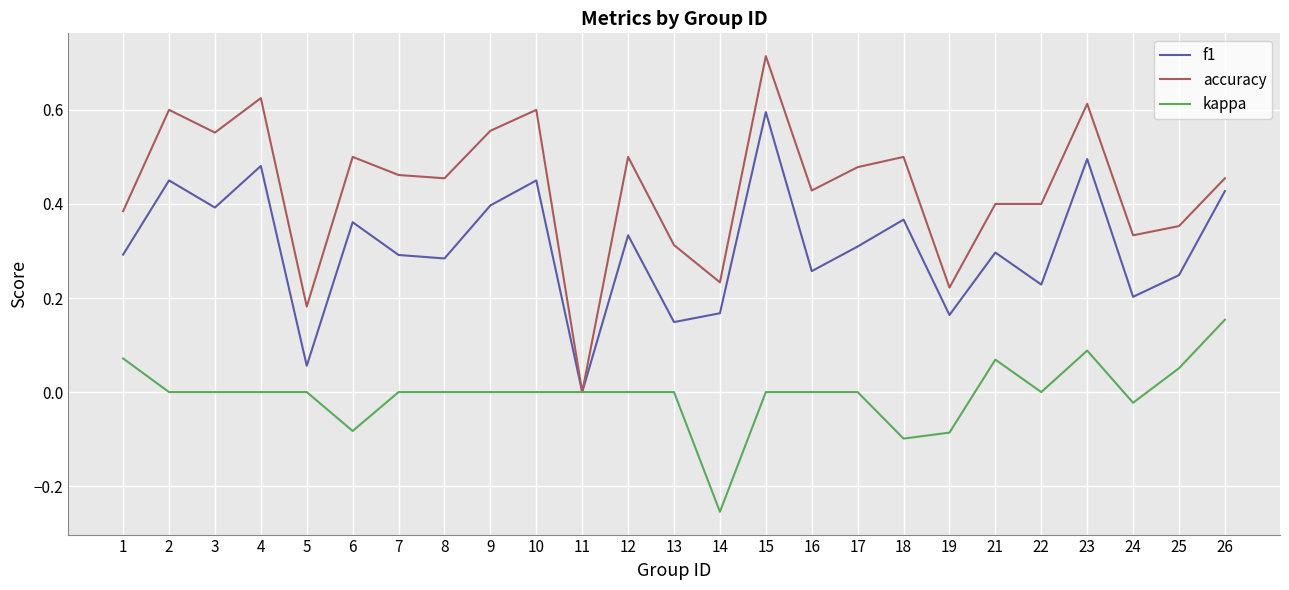

Which category has the highest value in the accuracy series?

15